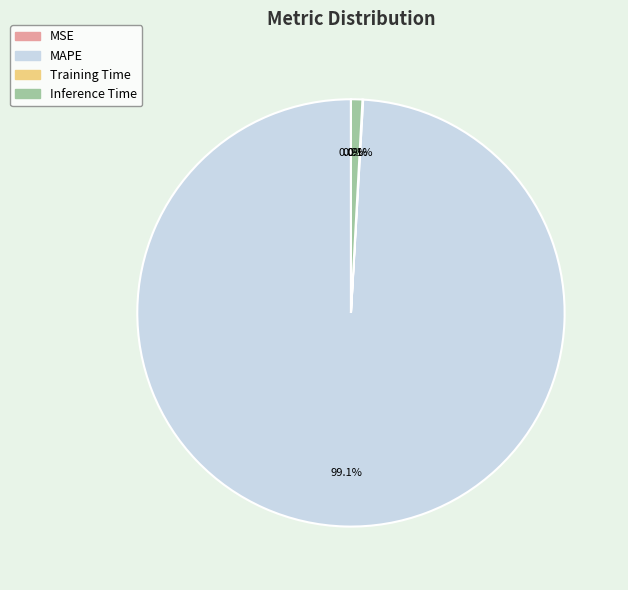

Which slice is the largest?

MAPE